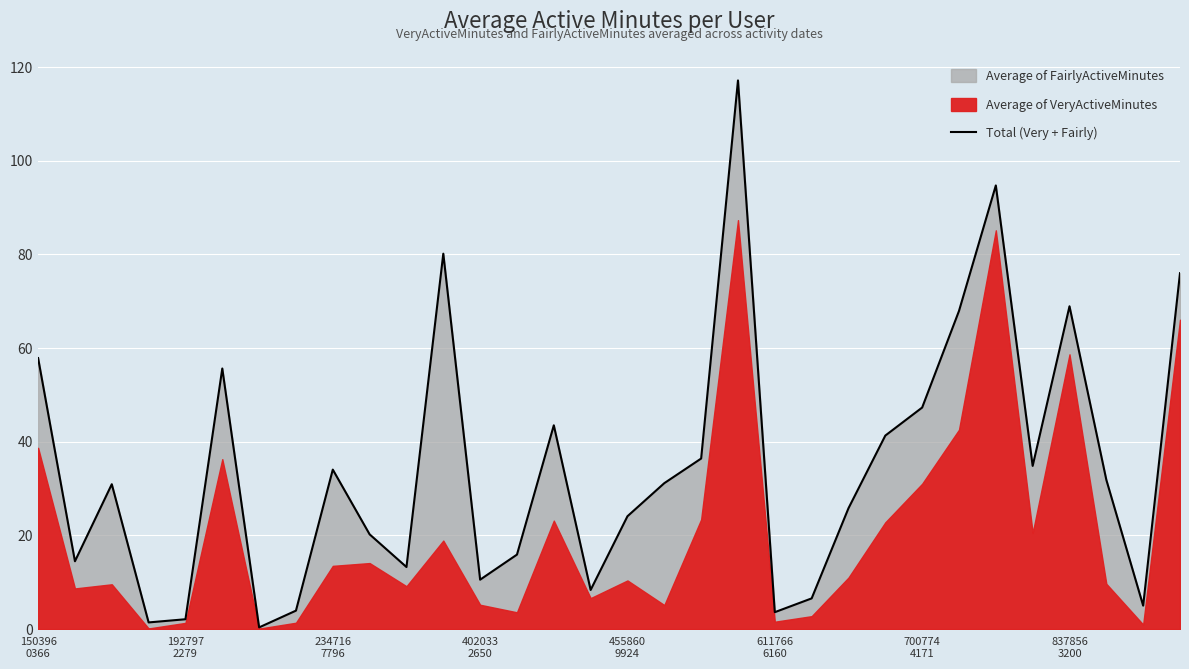

Is it true that the value at 11 is 41.1?

False